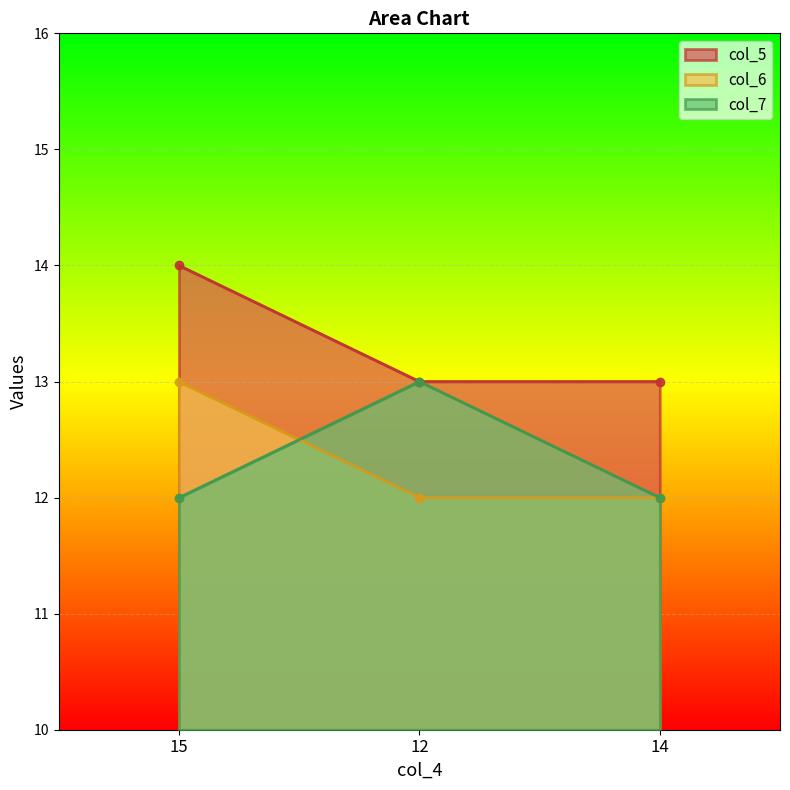

The value of col_7 at 12 is 13. True or false?

True